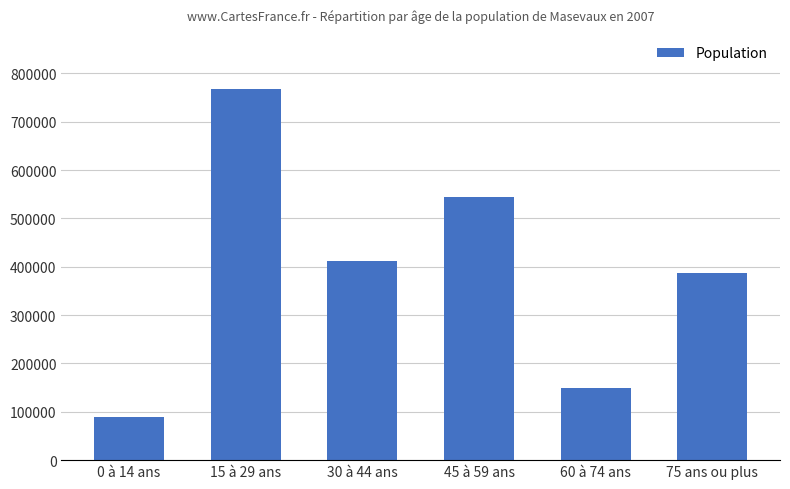

The value at 60 à 74 ans is 264219. True or false?

False